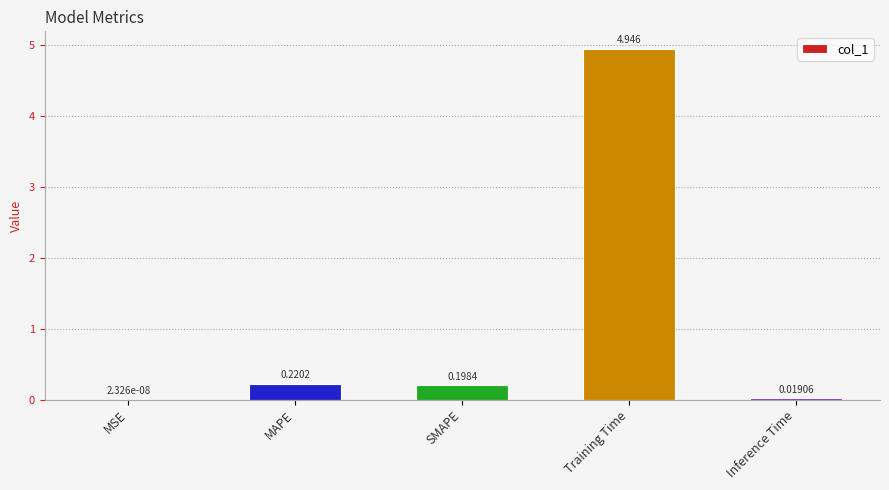

Which has a higher value, MSE or SMAPE?

SMAPE